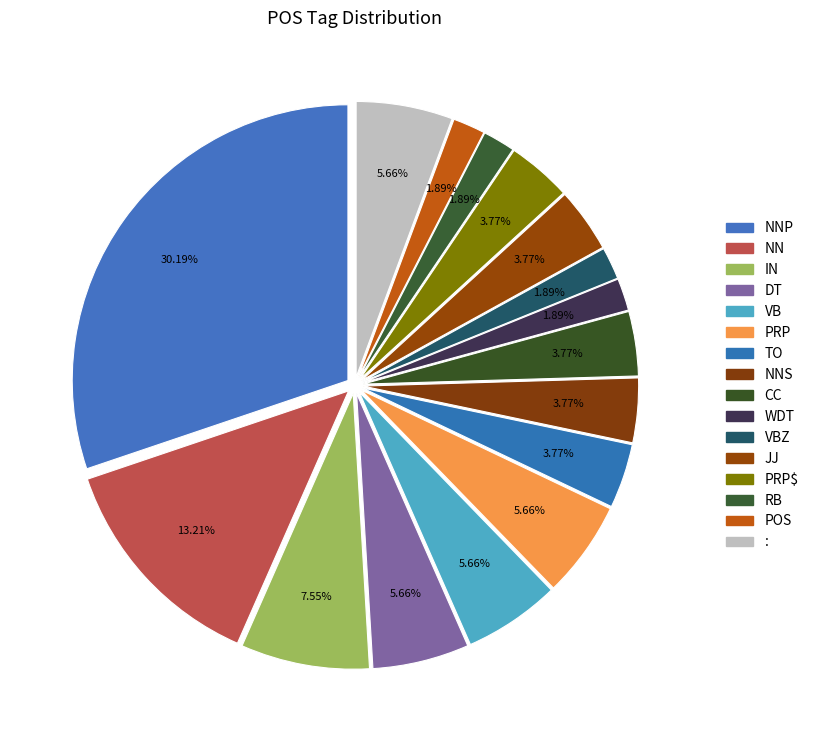

Count the number of slices in the pie.

16